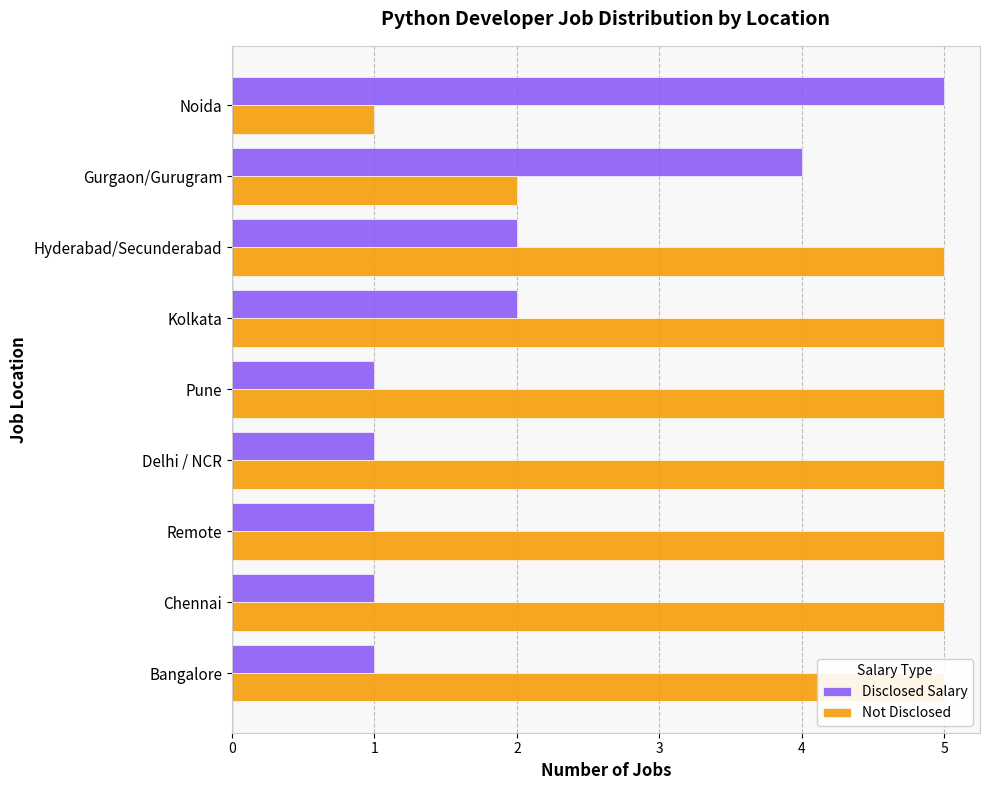

Does the chart contain stacked bars?

No